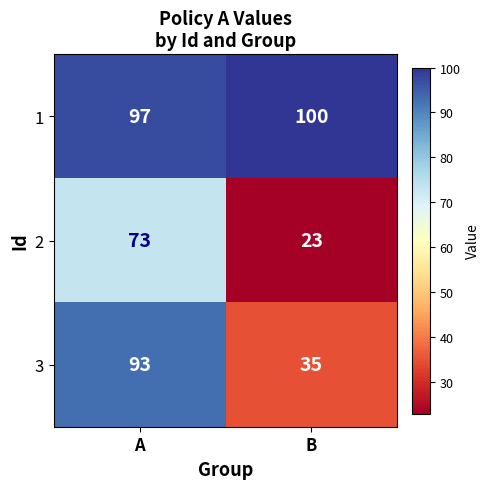

Which series has the largest range (max minus min)?

3